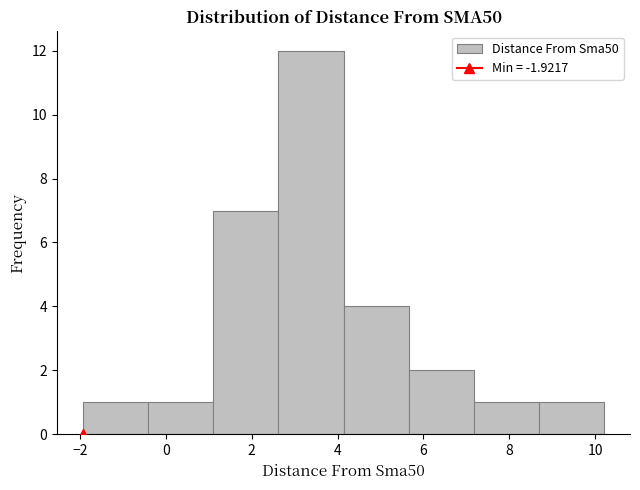

How tall is the bar that spans -0.4 to 1.2 on the x-axis? Neither the bar edges nor the heights are printed on the chart, so give them approximately, as read against the axes.

1